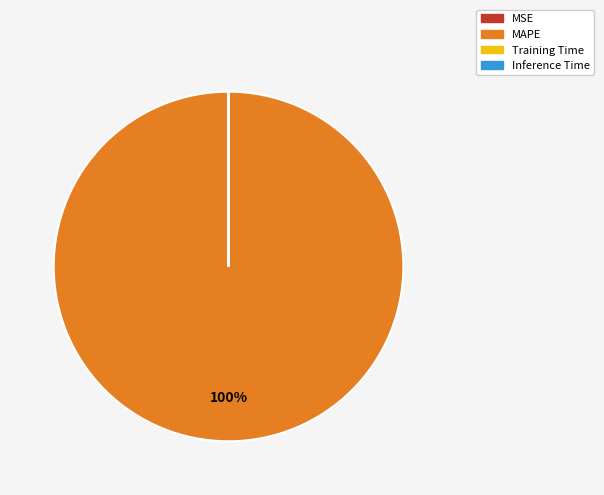

Is it true that MAPE is 89% of the pie?

False